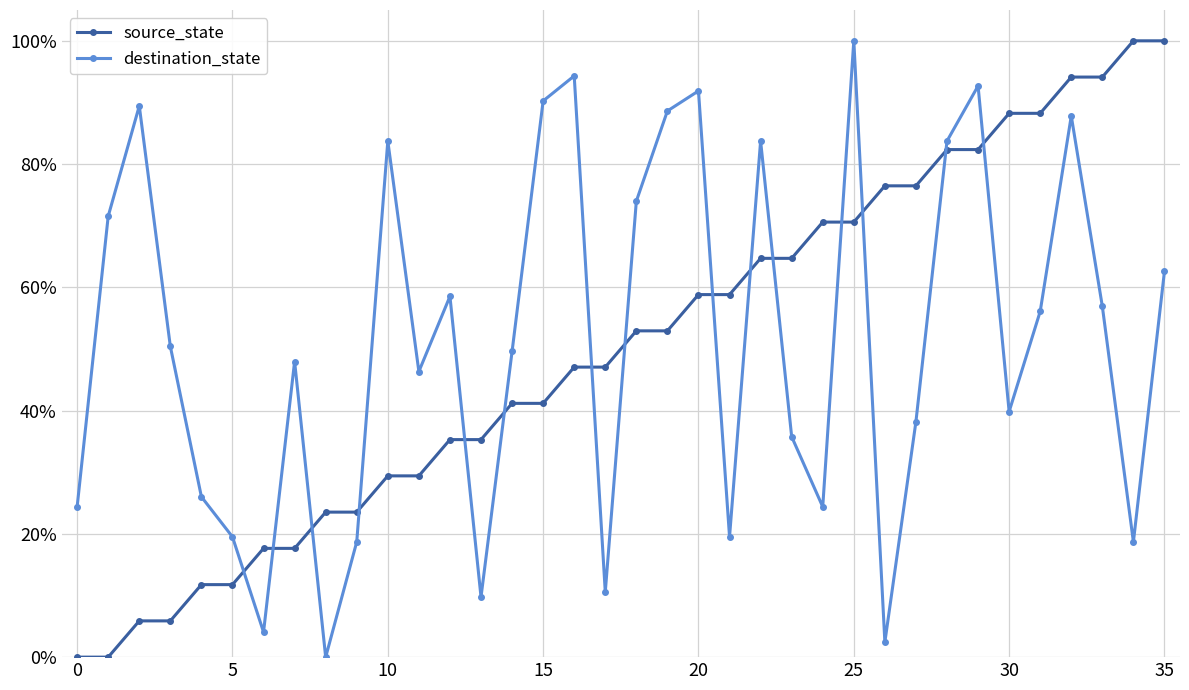

Is this an area chart (filled region under the line)?

No